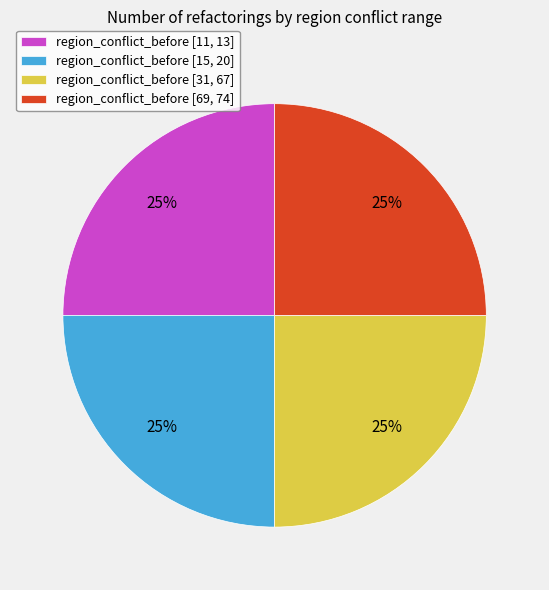

How many slices are in this pie chart?

4